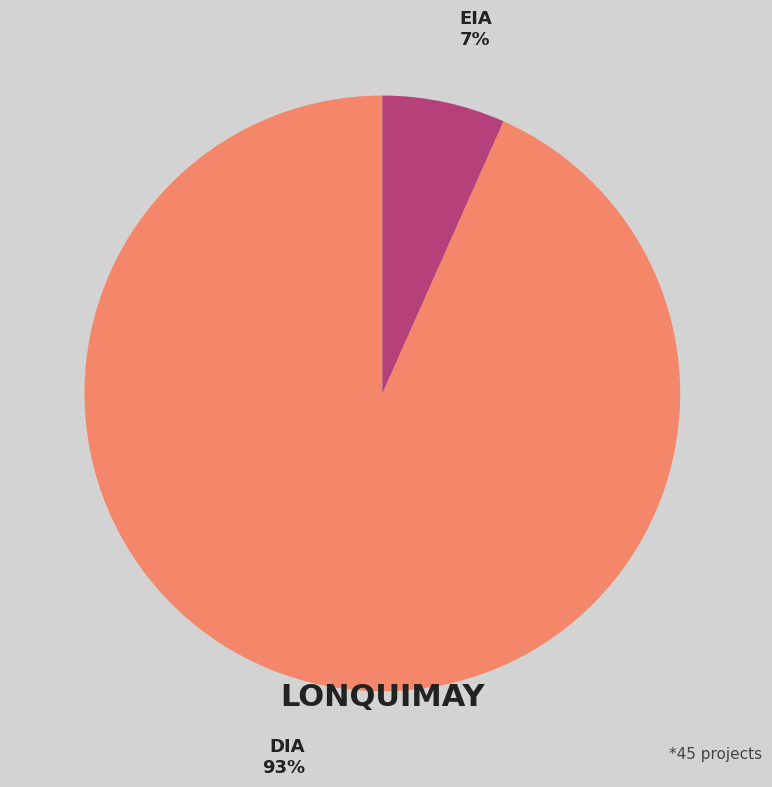

Which slice is the largest?

DIA